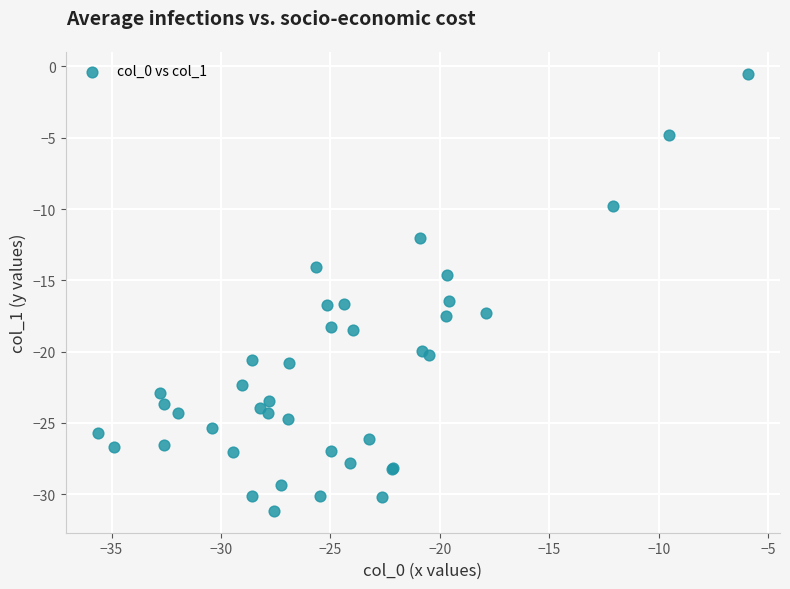

What Y value in the scatter plot is closest to -15?

-14.6